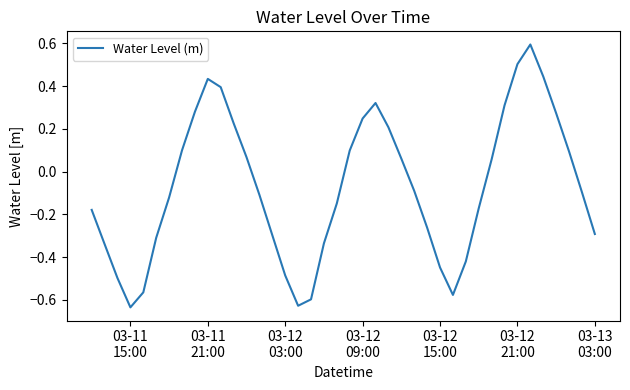

What is the maximum value shown in the chart?

0.6